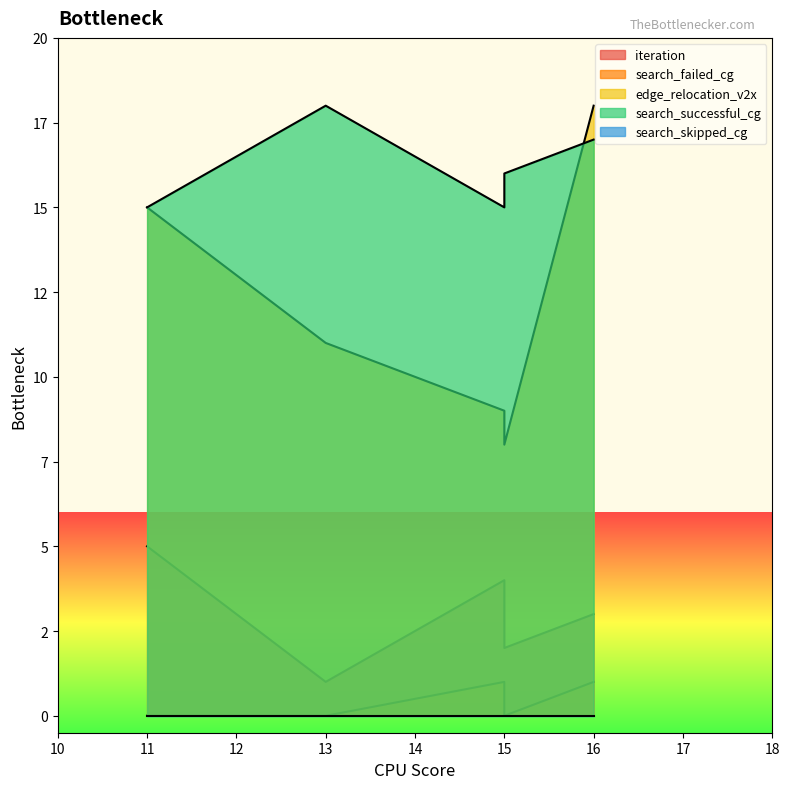

Between 16 and 11, which series saw the biggest shift?

edge_relocation_v2x